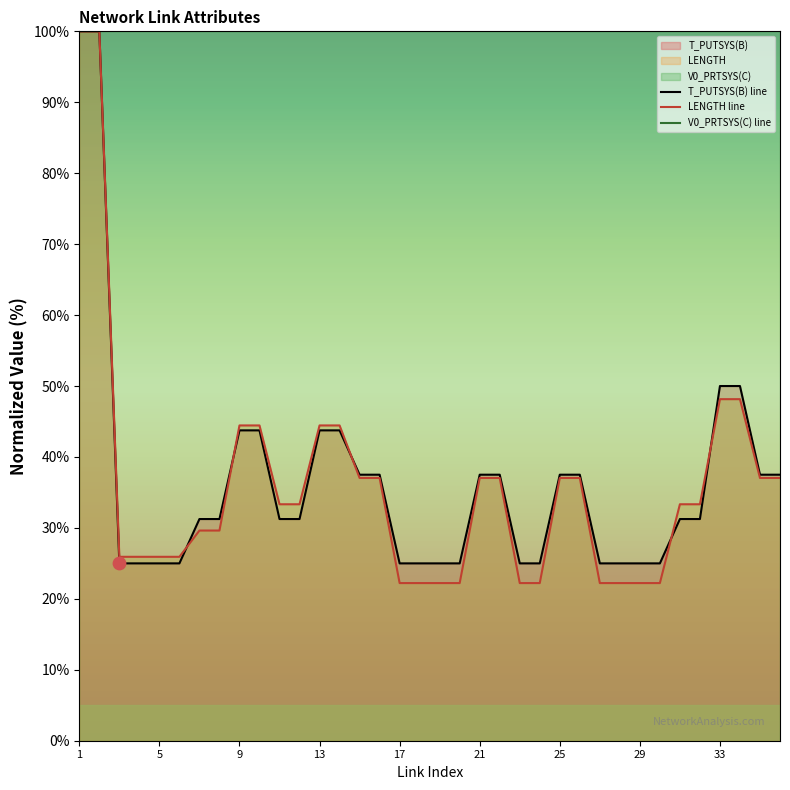

What is the greatest value displayed?

100.0